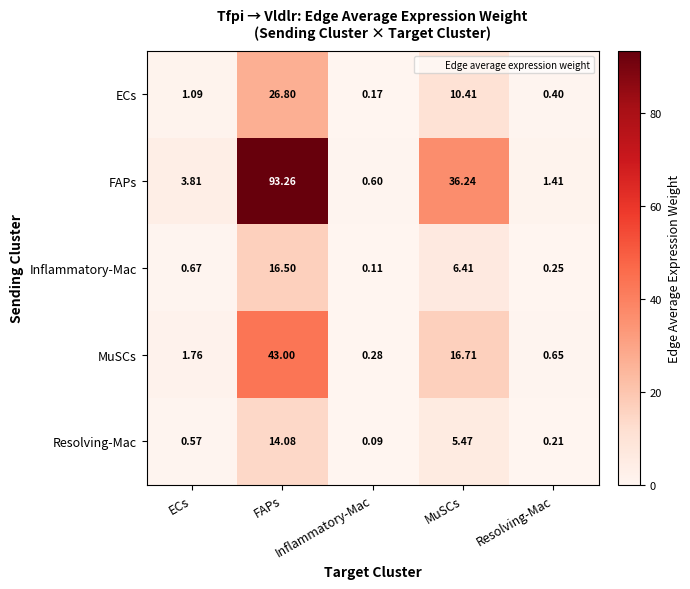

Rank the series at Resolving-Mac from lowest to highest value.

Resolving-Mac, Inflammatory-Mac, ECs, MuSCs, FAPs